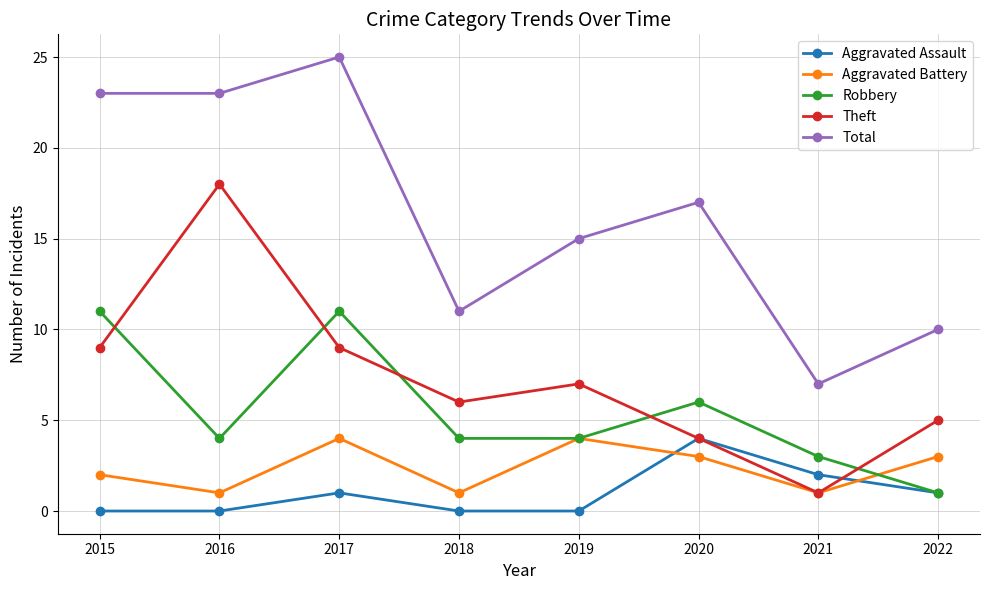

Is the value of Total at 2022 greater than the value of Theft at 2017?

Yes